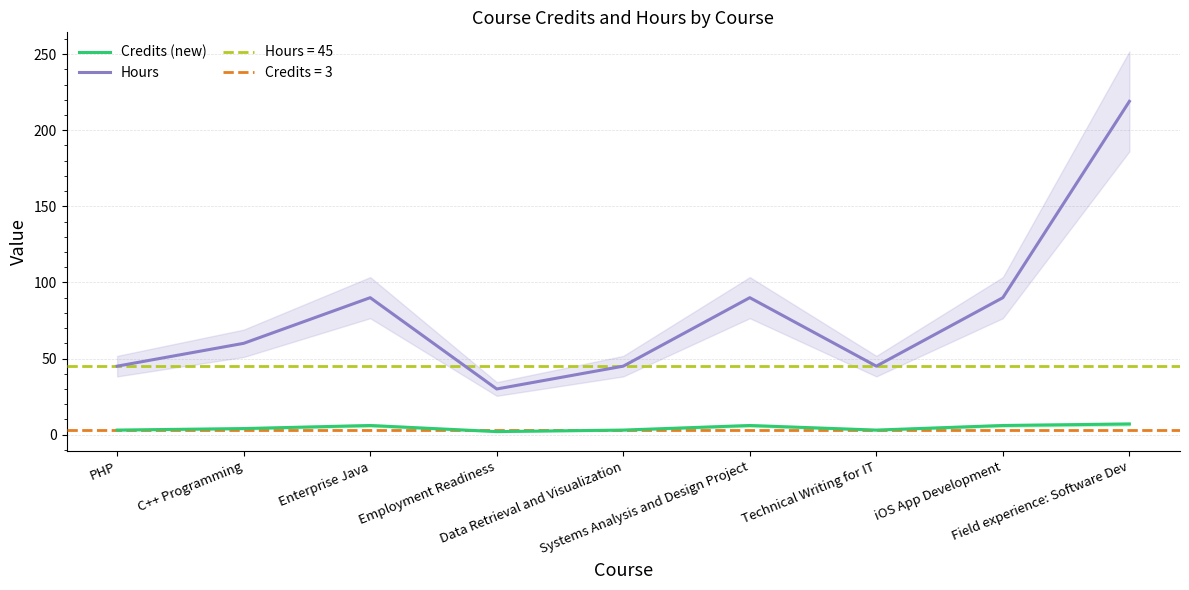

At how many categories does at least one series exceed 179?

1